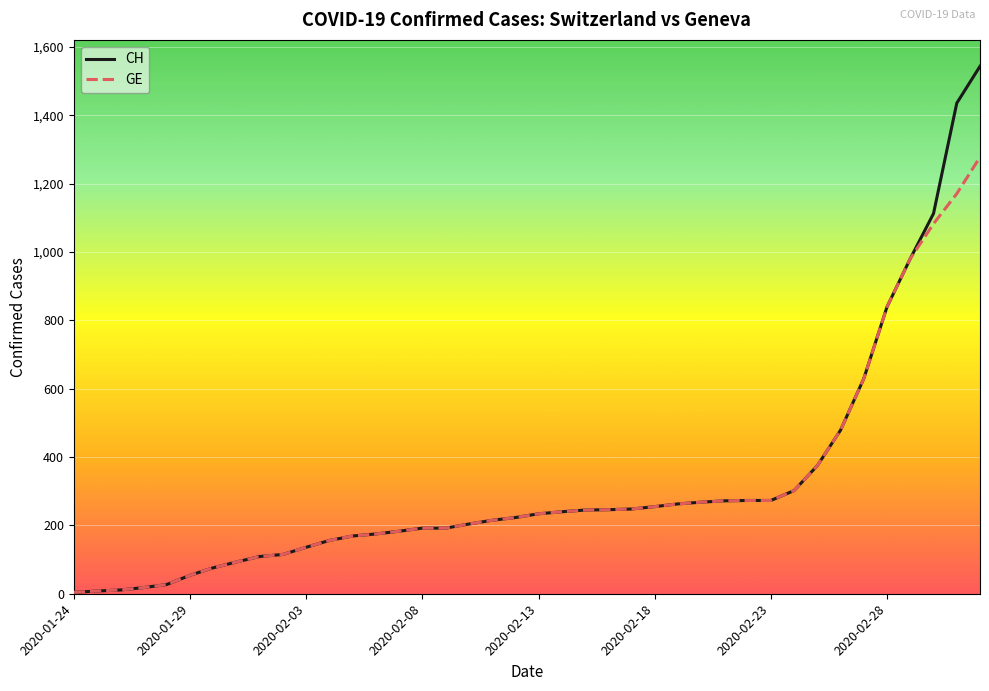

Which series has the largest range (max minus min)?

CH